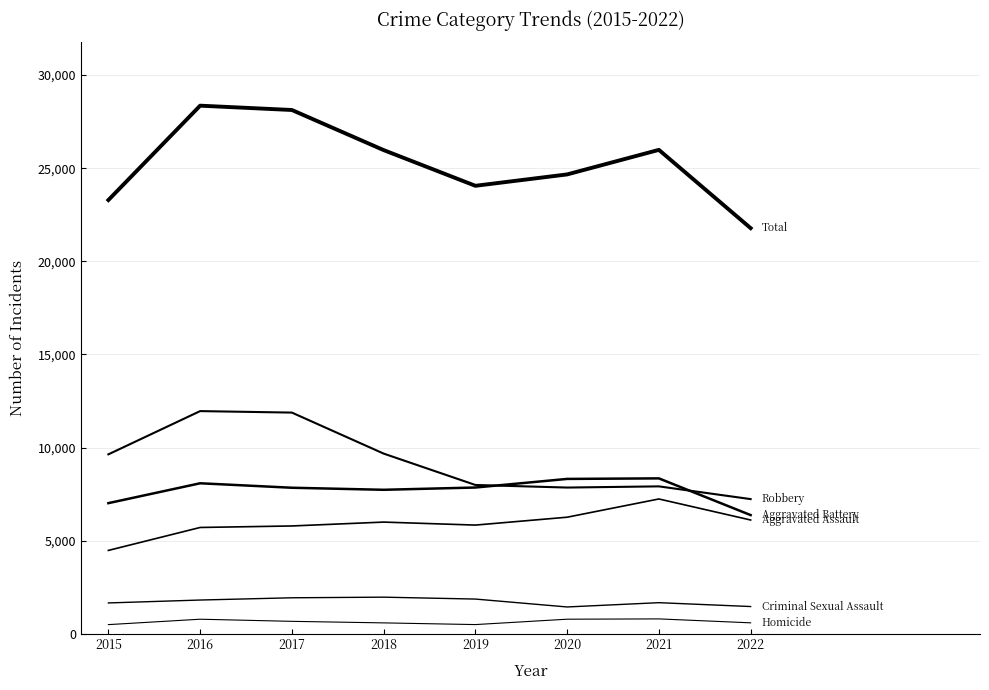

Is this an area chart (filled region under the line)?

No